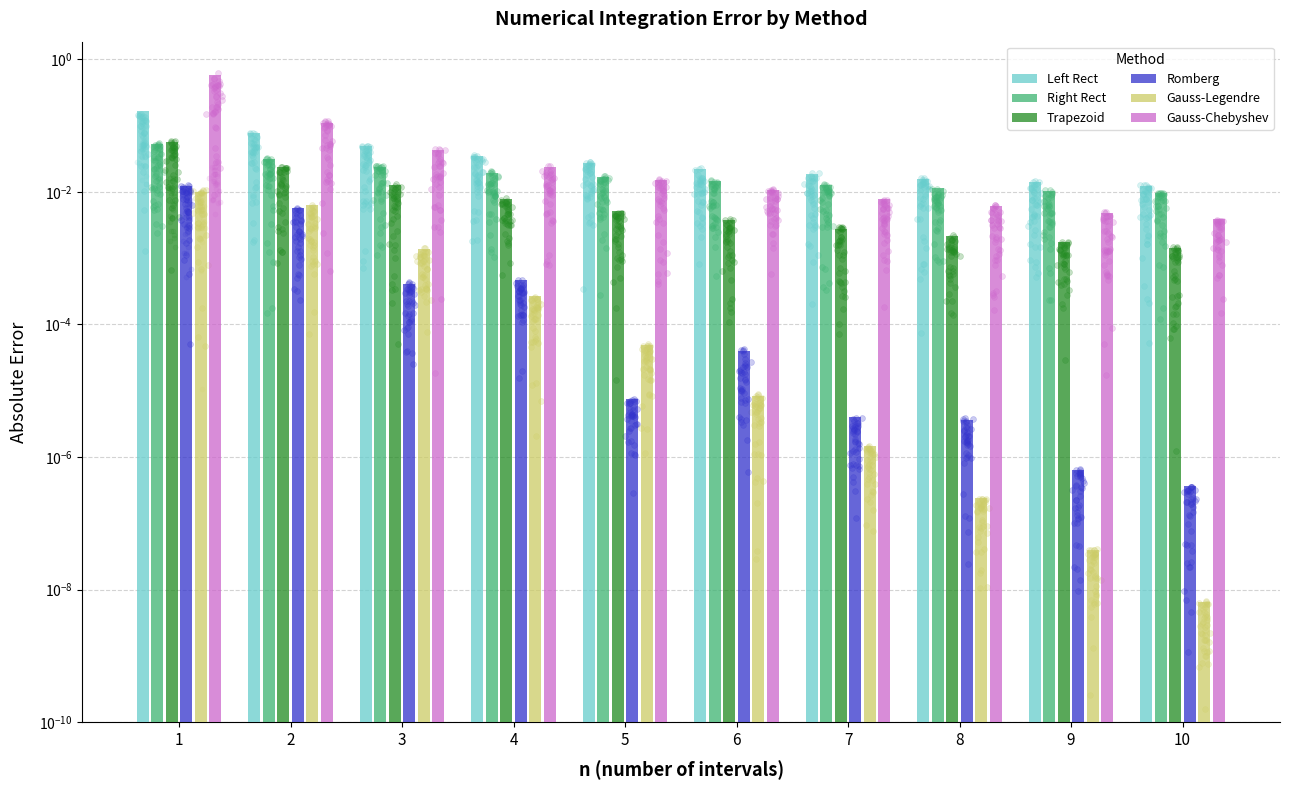

At which category is the sum across all series the highest?

1